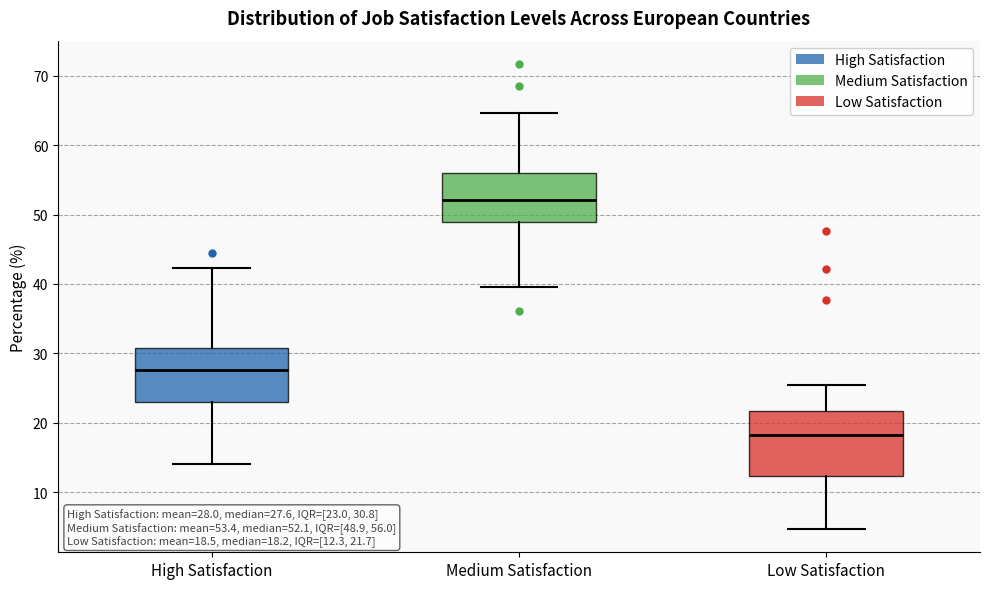

Which box is the tallest, from its lower edge to its upper edge?

Low Satisfaction